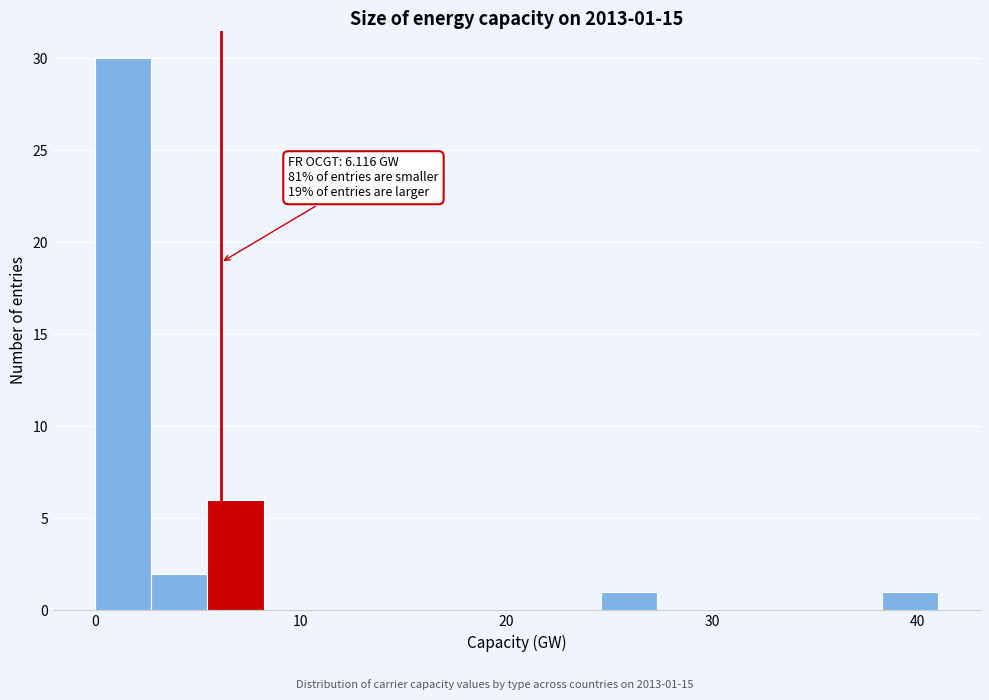

Around what value on the x-axis is the tallest bar? Give the approximate position of its centre, as read against the axis.

1